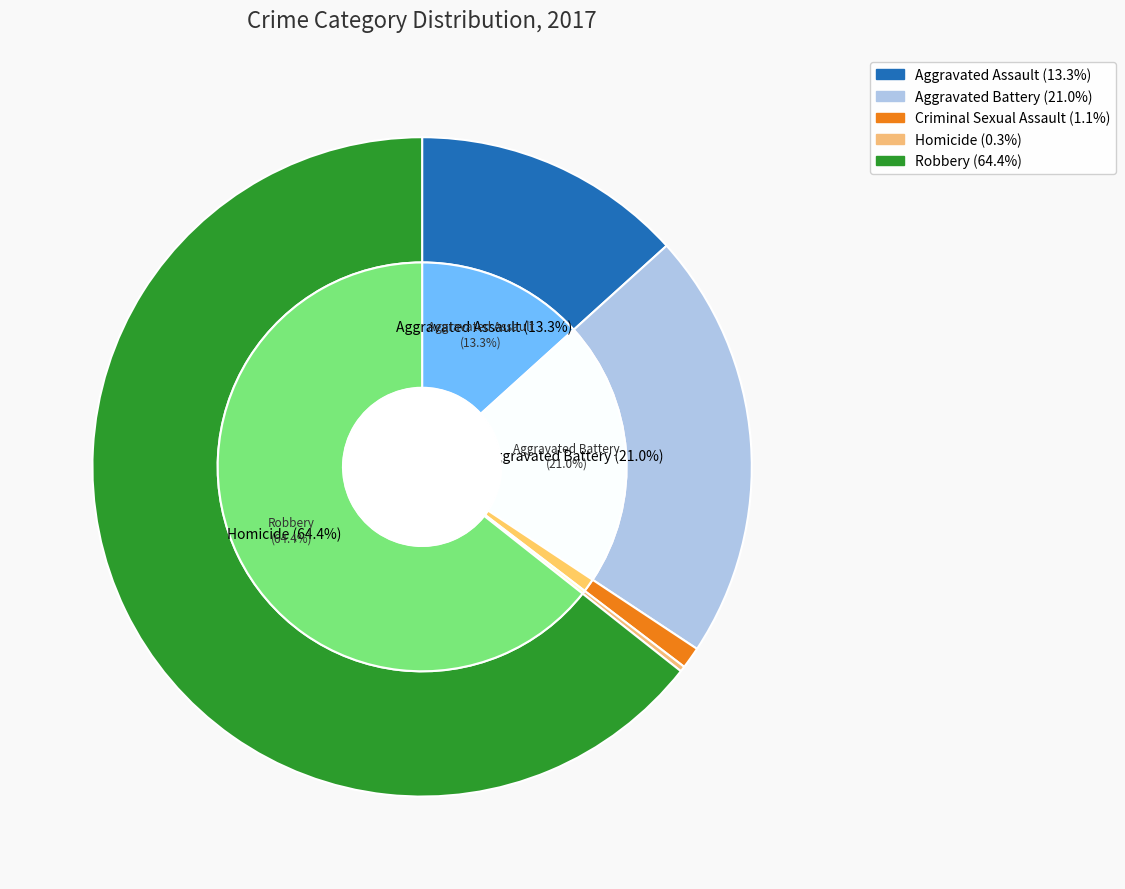

True or false: Homicide accounts for 0% of the total.

True